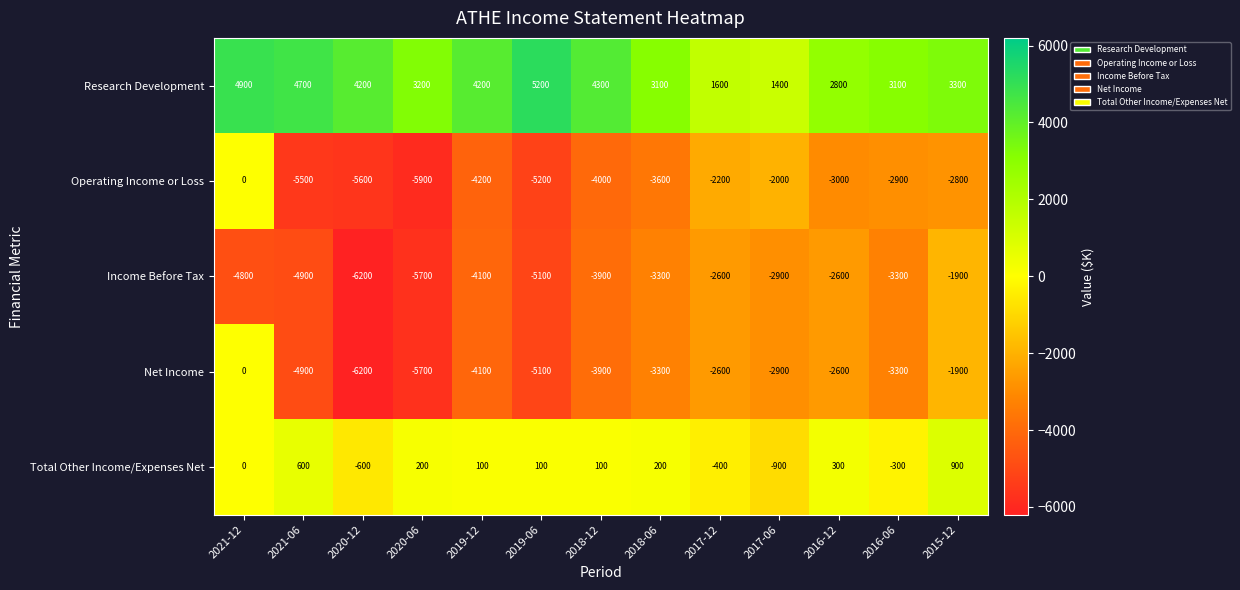

How many negative values does the Operating Income or Loss series have?

12